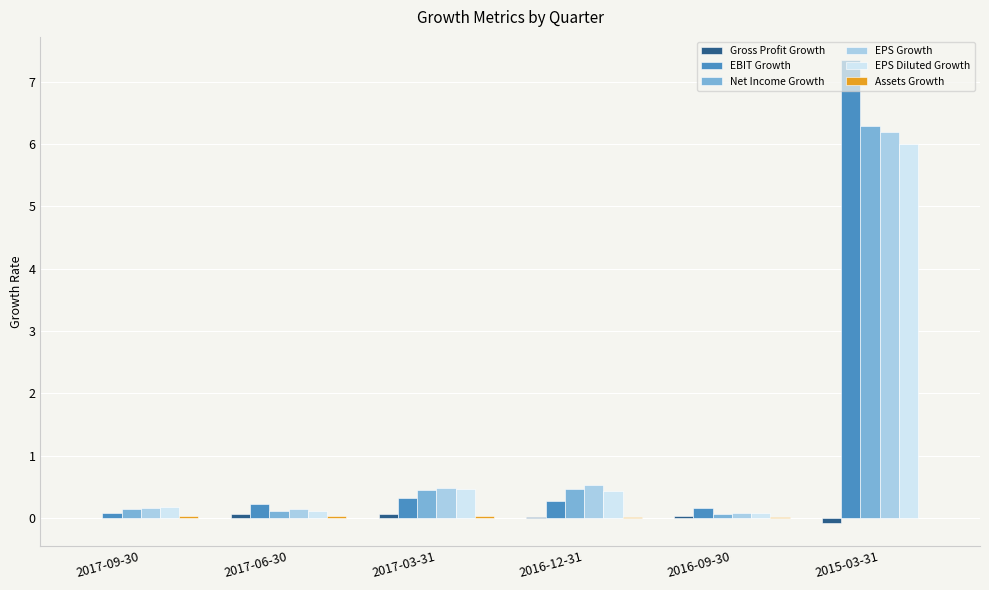

How many groups of bars are there?

6